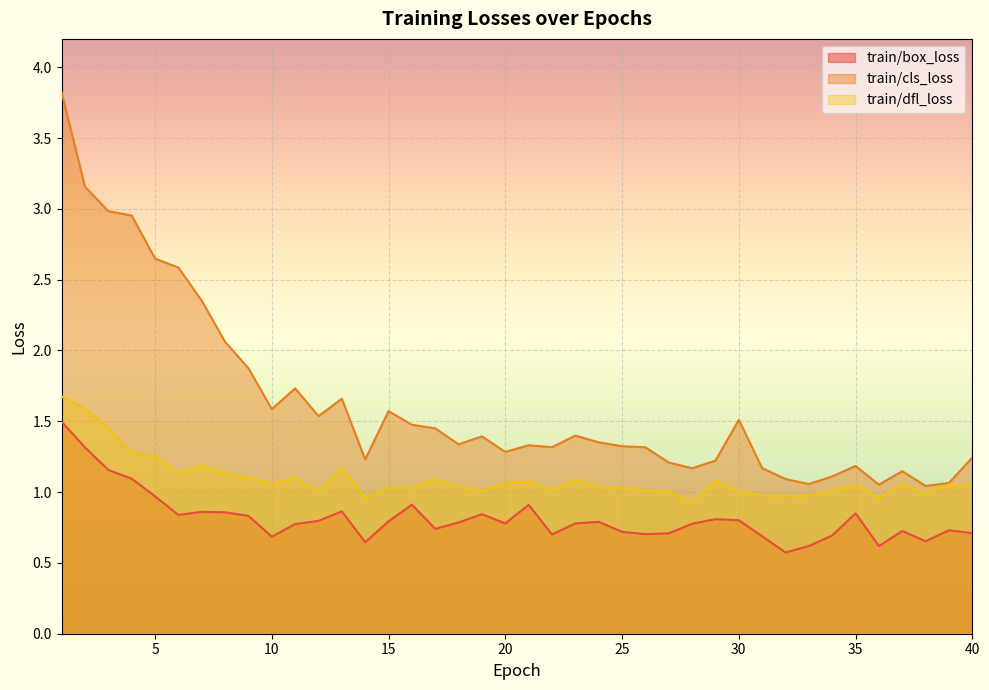

Rank the series by their average value, from lowest to highest.

train/box_loss, train/dfl_loss, train/cls_loss